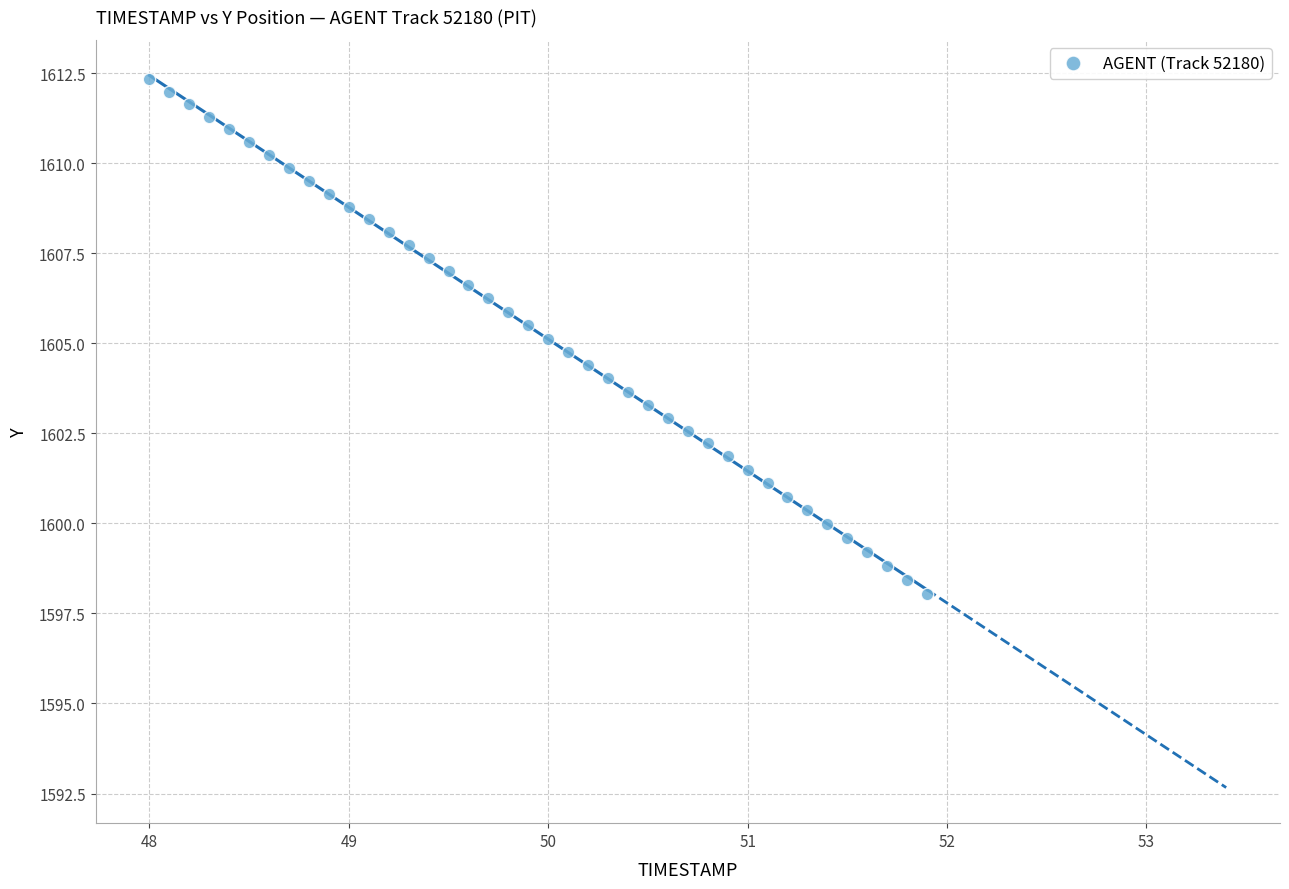

What is the range of Y values (max minus min)?

14.3